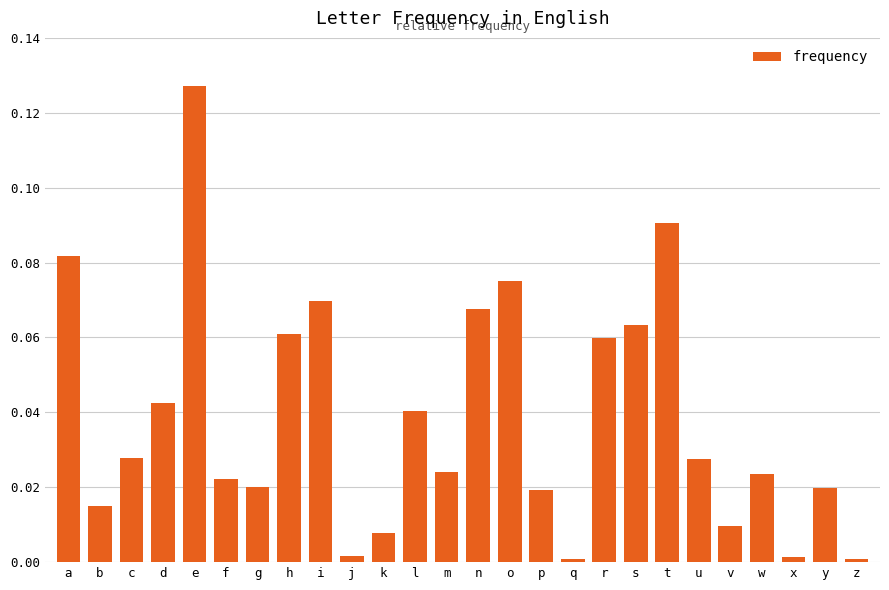

Which label corresponds to the largest value in the chart?

e